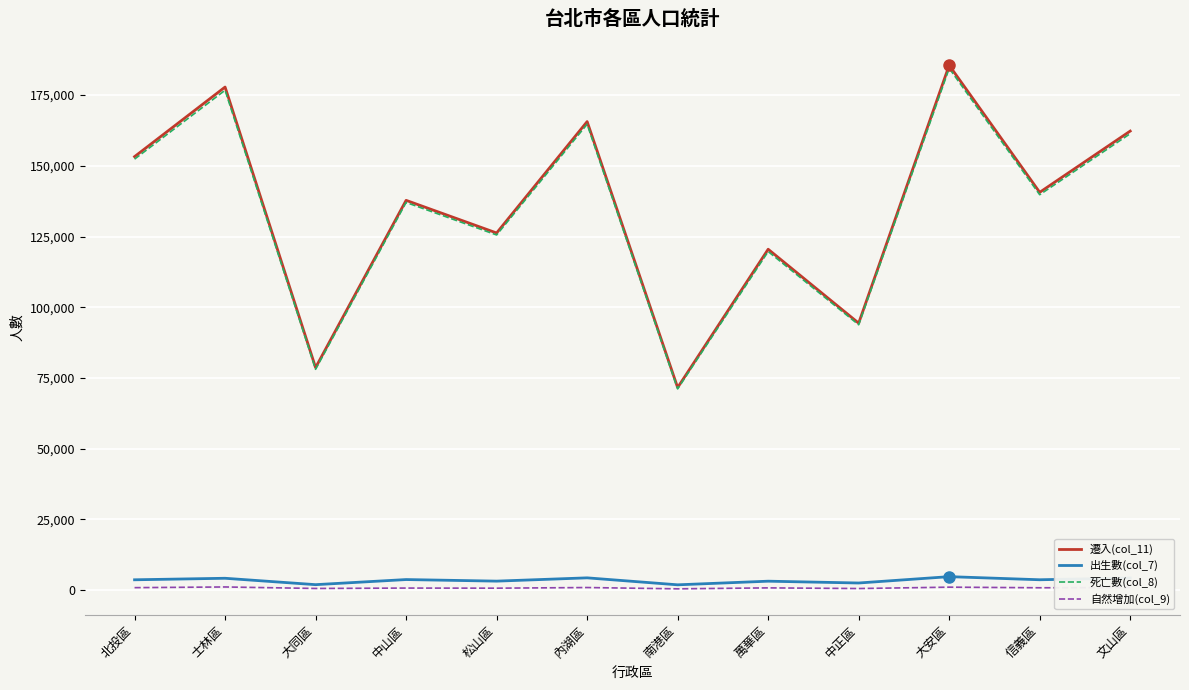

Which series has the widest spread of values?

遷入(col_11)